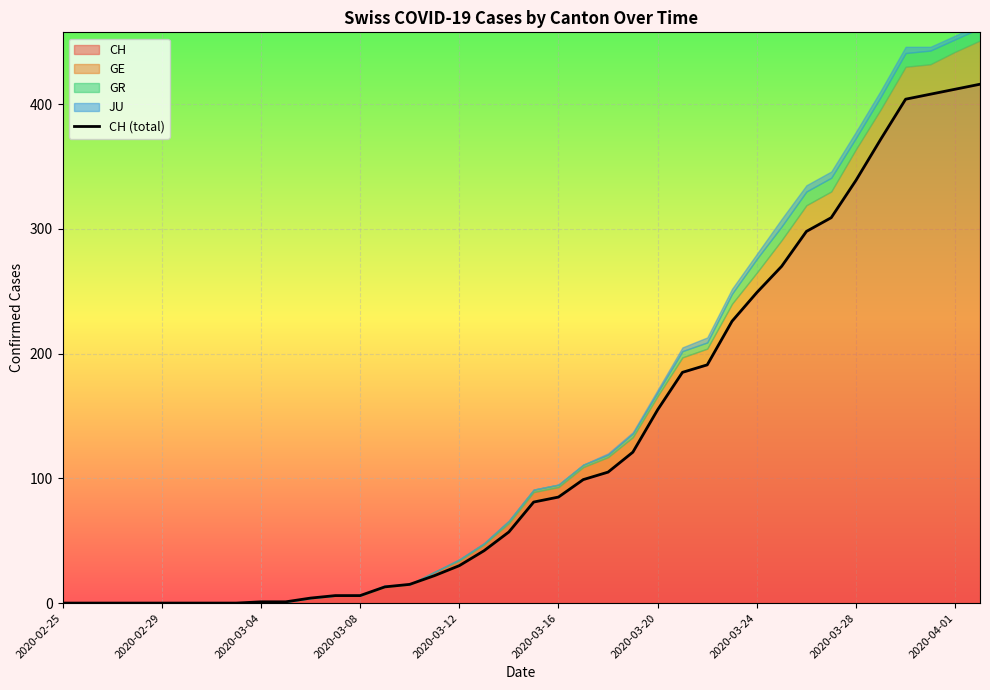

Reading right to left, transcribe all the data shown in this chart.

416	412	408	404	372	339	309	298	270	249	226	191	185	155	121	105	99	85	81	57	42	30	22	15	13	6	6	4	1	1	0	0	0	0	0	0	0	0